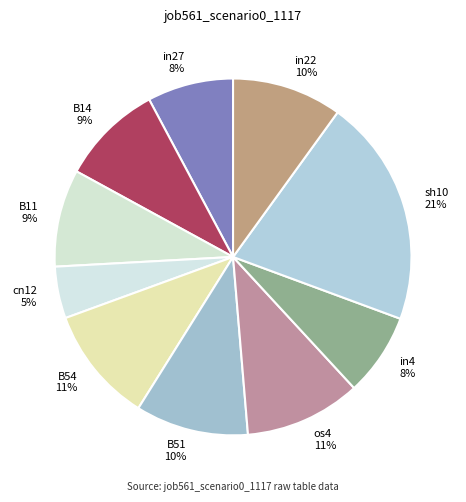

Is the sum of in22 and B51 greater than half?

No